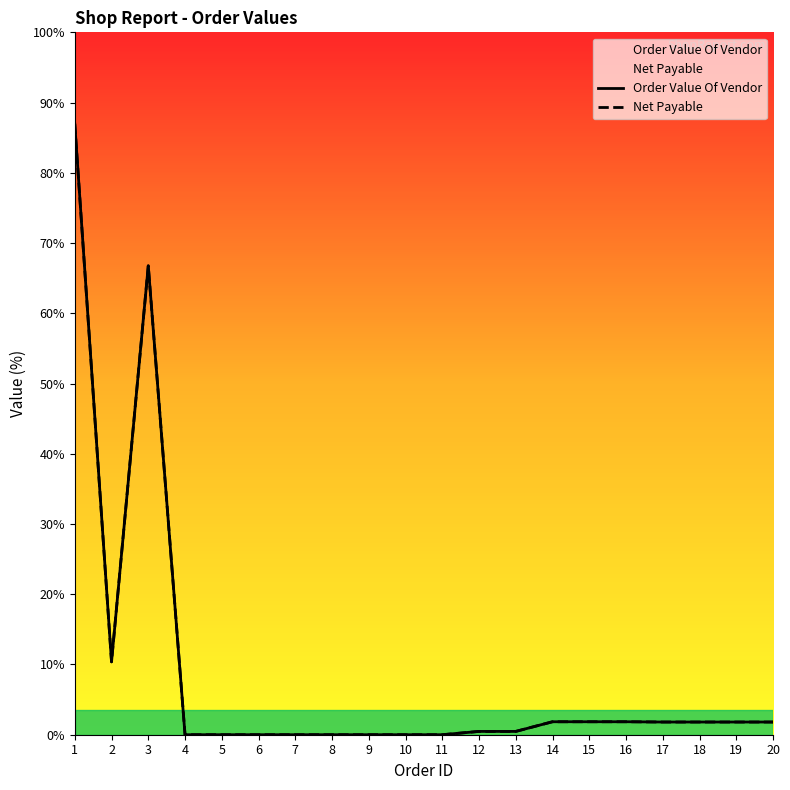

Which label corresponds to the largest value in the chart?

1